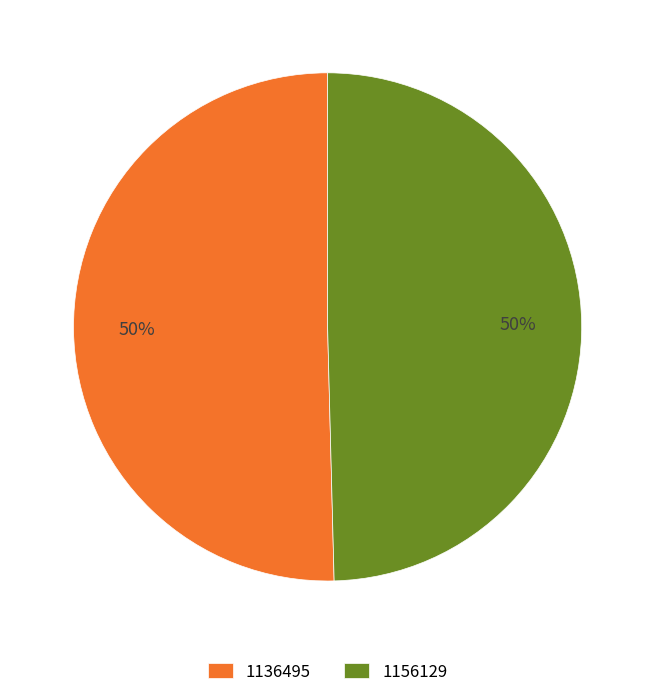

The 1156129 slice represents 50% of the pie. True or false?

True